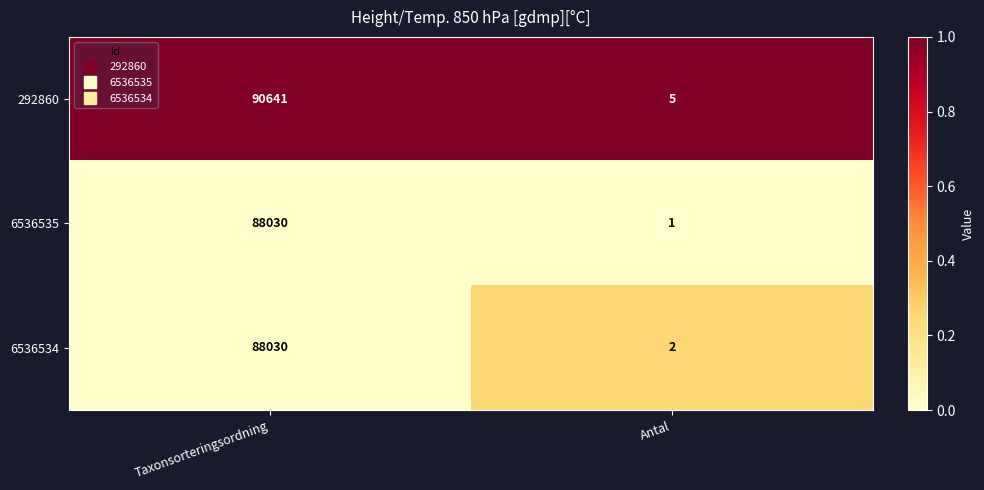

What is the average value of the 6536535 series?

44016